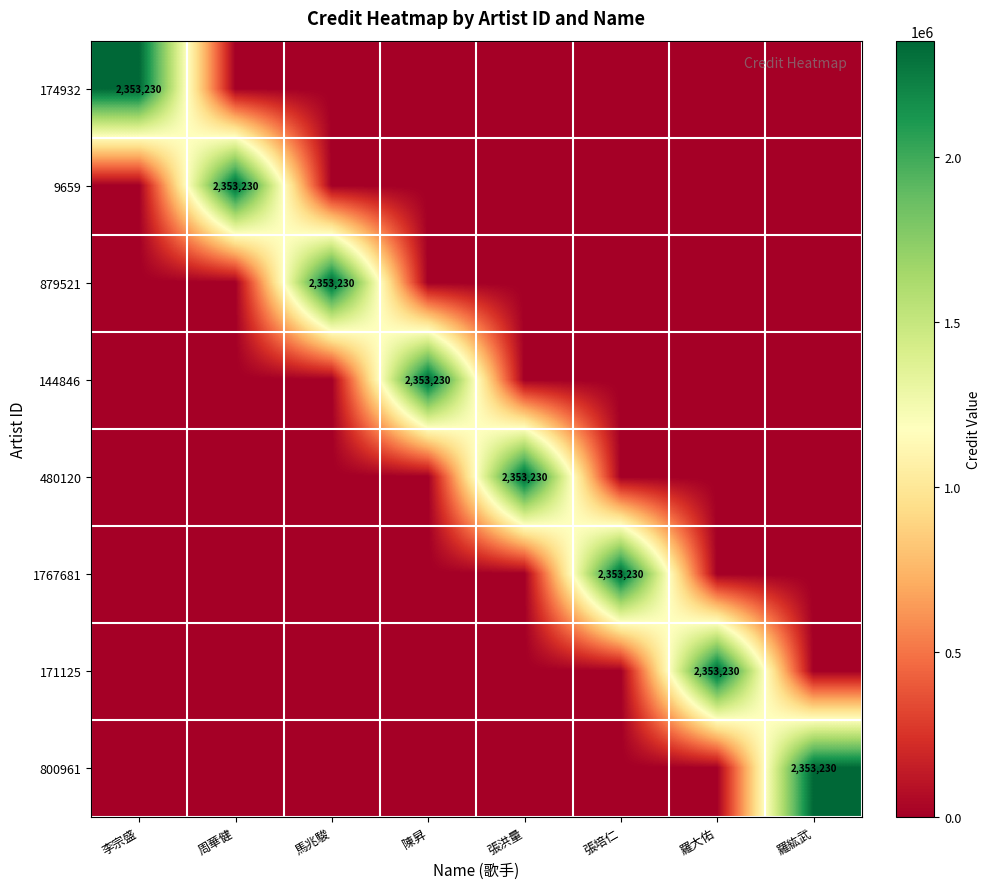

What is the sum of all 144846 values?

2353230